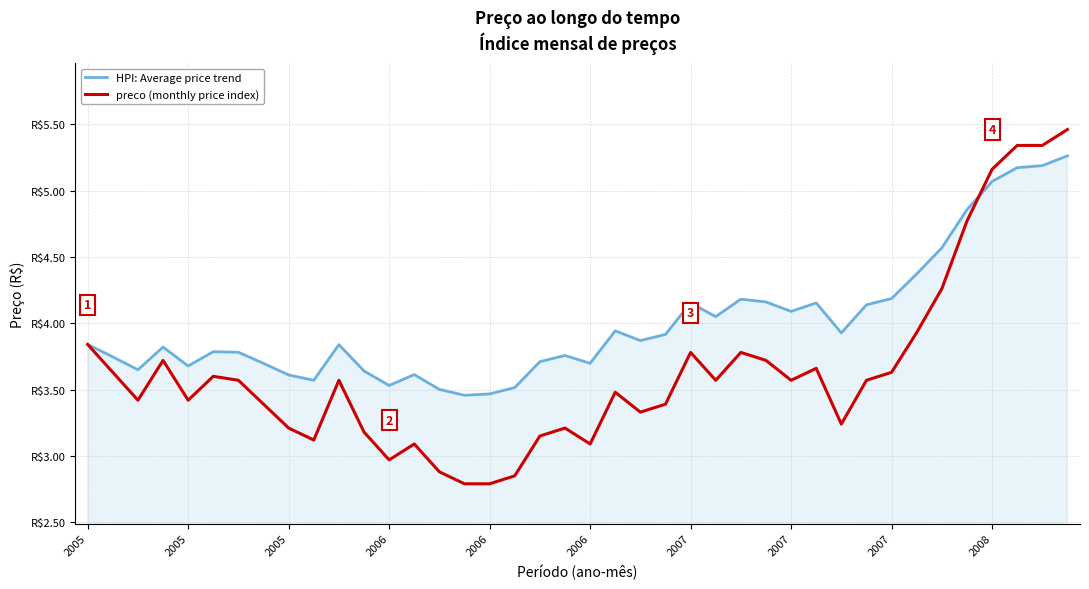

At which label does HPI: Average price trend reach its minimum?

15